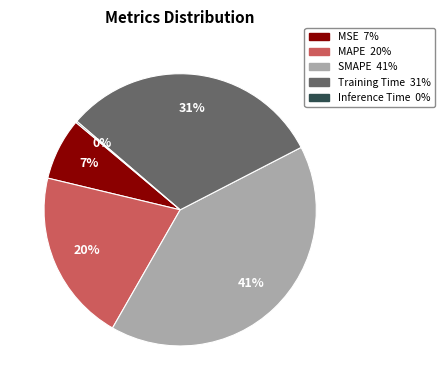

Which category has the biggest portion of the pie?

SMAPE